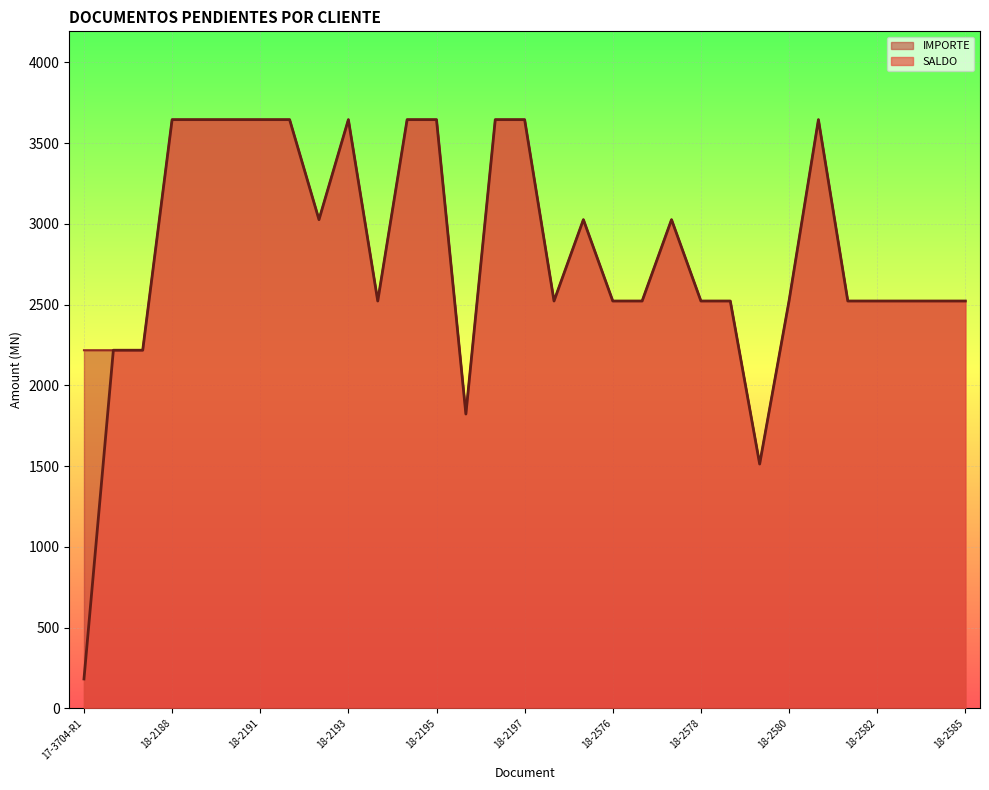

What value does the SALDO series have at 18-2188?

3645.2